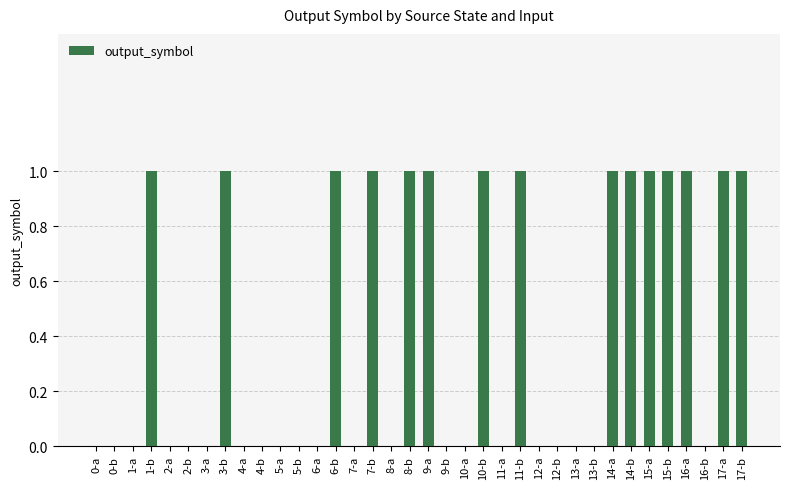

Which has a higher value, 13-a or 14-b?

14-b